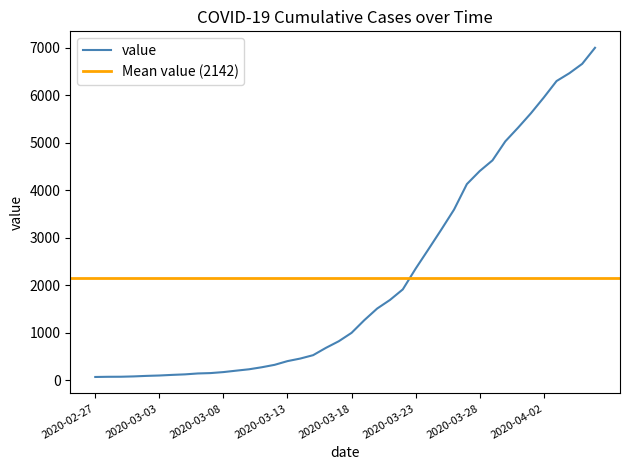

What position from the left is 2020-04-04?

38